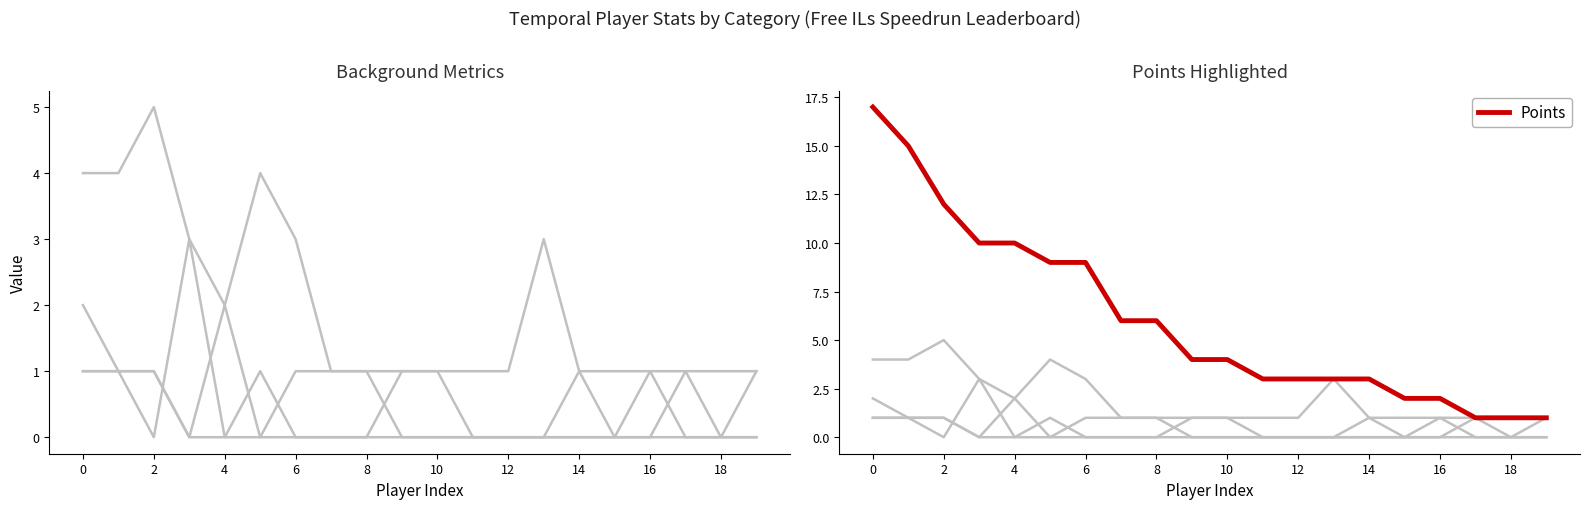

Reading left to right, what are all the values shown in this chart?

Medals: 1	1	0	3	0	0	1	1	1	0	0	0	0	0	0	0	0	1	0	1
Entries: 4	4	5	3	2	4	3	1	1	1	1	1	1	3	1	1	1	1	1	1
Silver: 1	1	1	0	0	1	0	0	0	1	1	0	0	0	0	0	1	0	0	0
Gold: 2	1	1	0	2	0	0	0	0	0	0	0	0	0	1	0	0	0	0	0
Points: 17	15	12	10	10	9	9	6	6	4	4	3	3	3	3	2	2	1	1	1